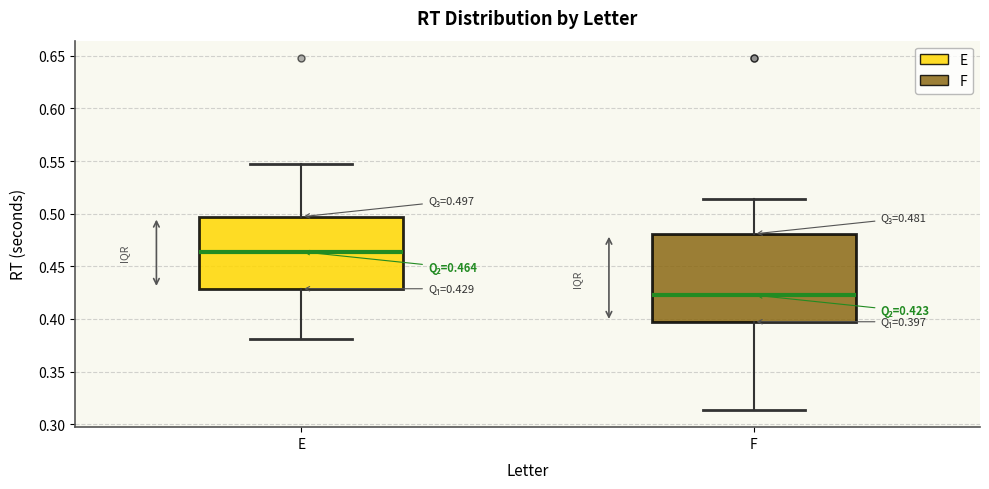

Which box's median line is the lowest?

F